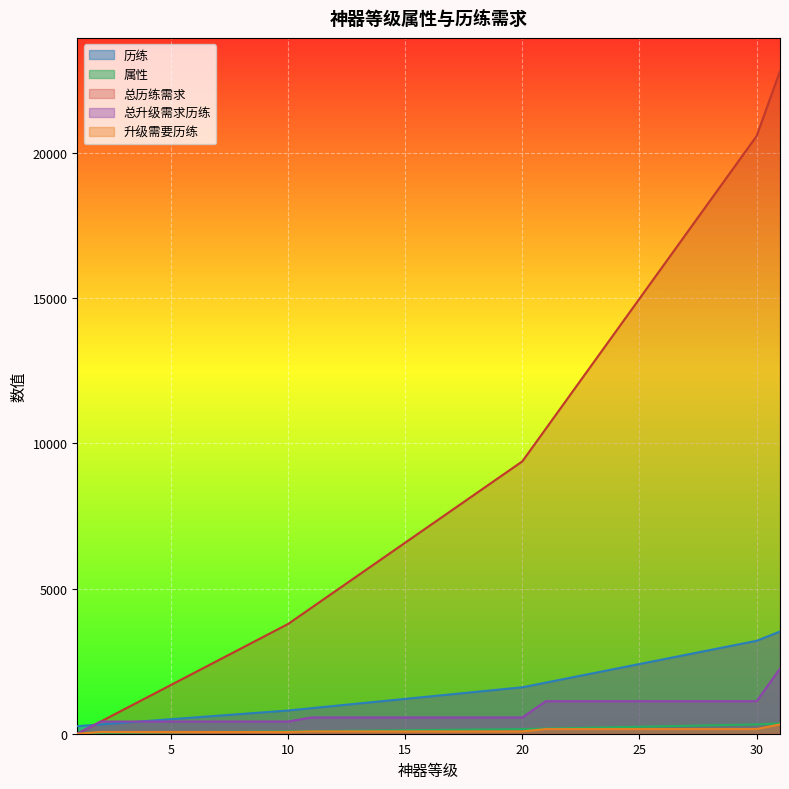

Which series has the largest total across all categories?

总历练需求